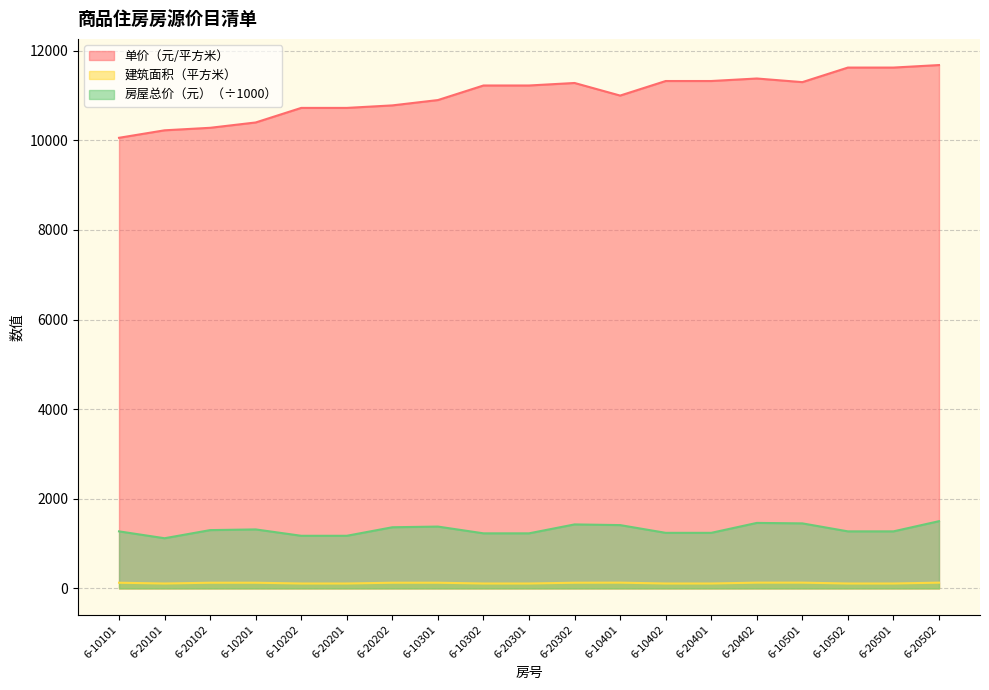

Which series changed the most between 6-20201 and 6-10402?

单价（元/平方米）